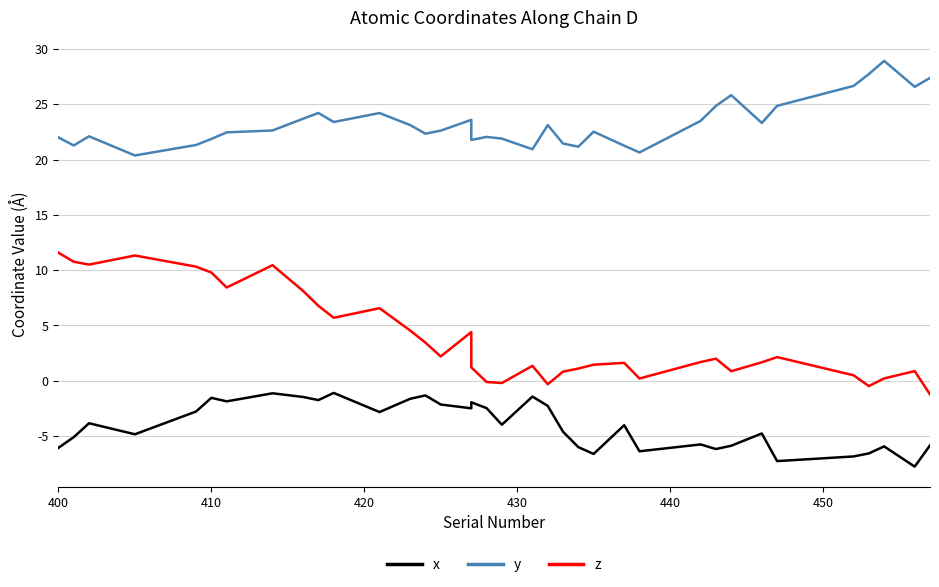

How many data points does each series have?

36